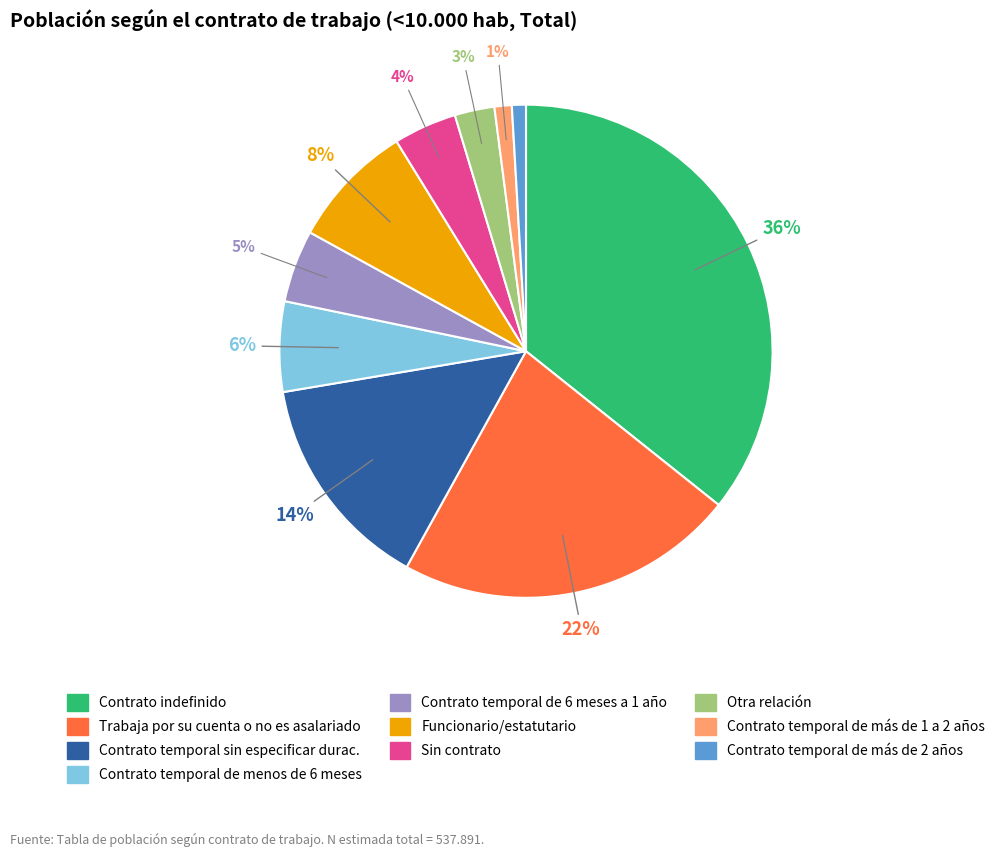

To the nearest percent, what is the difference between the largest and smallest slice percentages?

35%